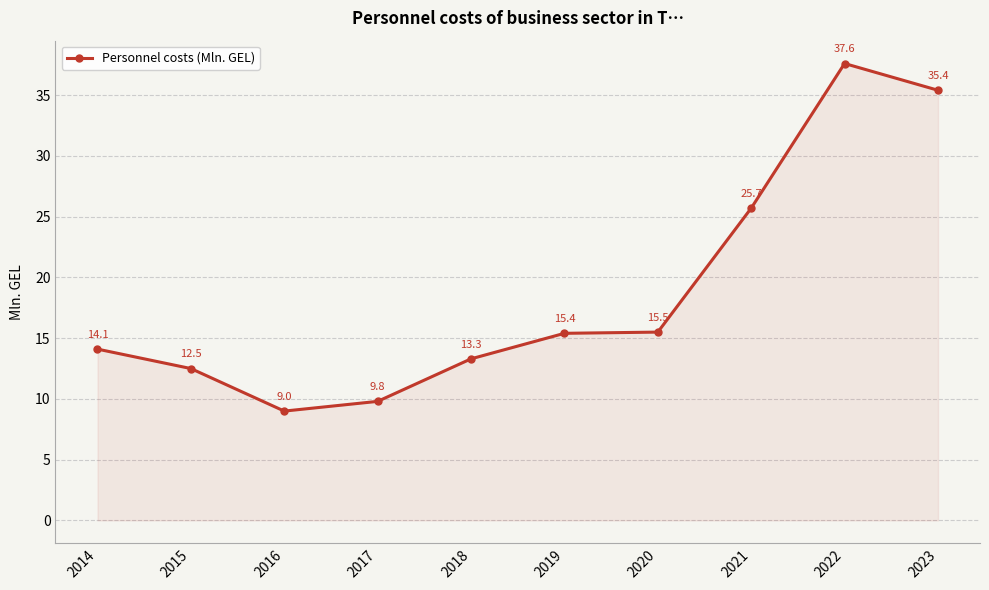

Where is the first local minimum?

2016